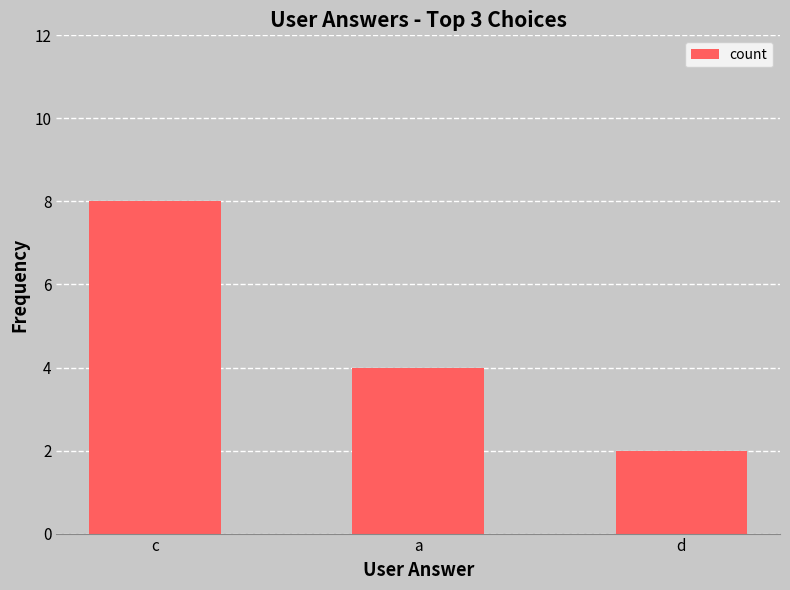

Does the chart contain any negative values?

No